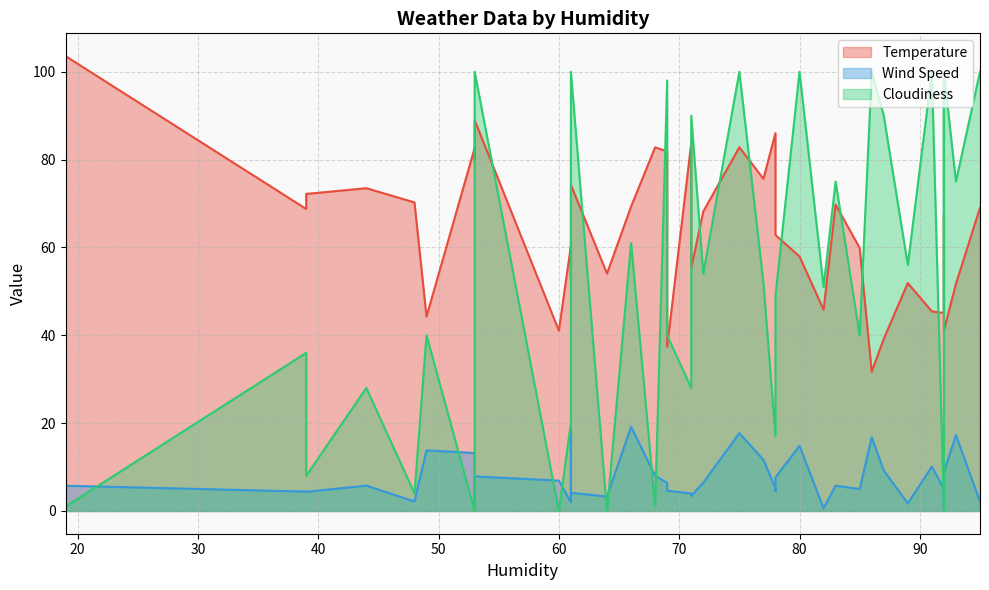

Rank the categories by Wind Speed value from highest to lowest.

66, 61, 75, 93, 86, 80, 49, 53, 77, 91, 87, 92, 68, 53, 78, 60, 72, 69, 44, 19, 83, 78, 92, 85, 78, 69, 39, 39, 61, 92, 71, 71, 64, 48, 95, 61, 89, 92, 53, 82